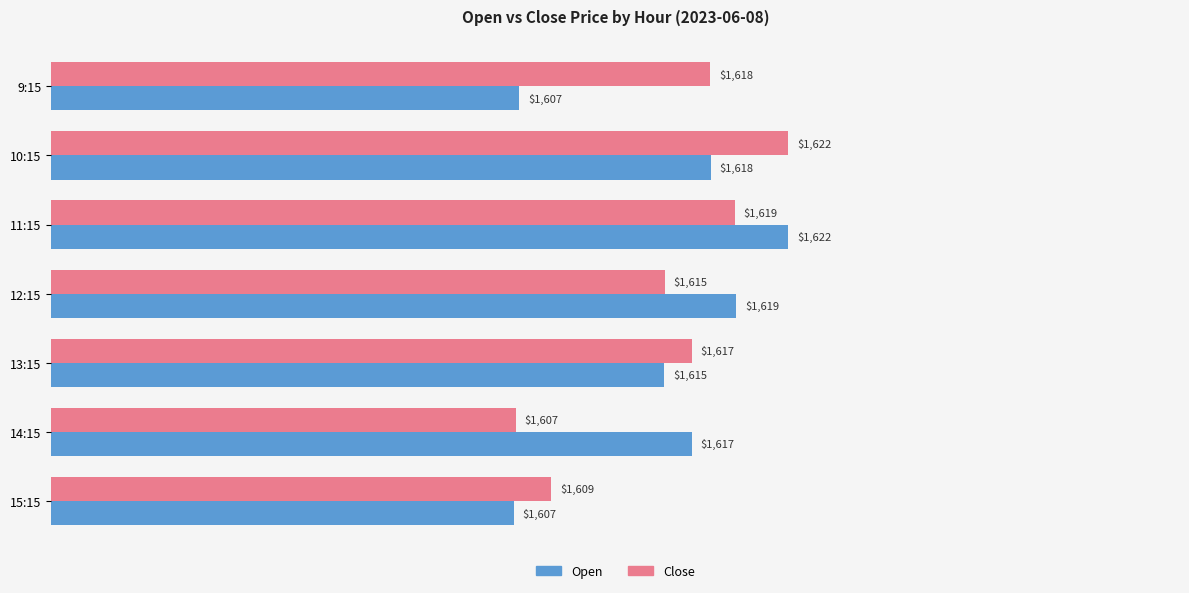

Which series has the largest total across all categories?

Close